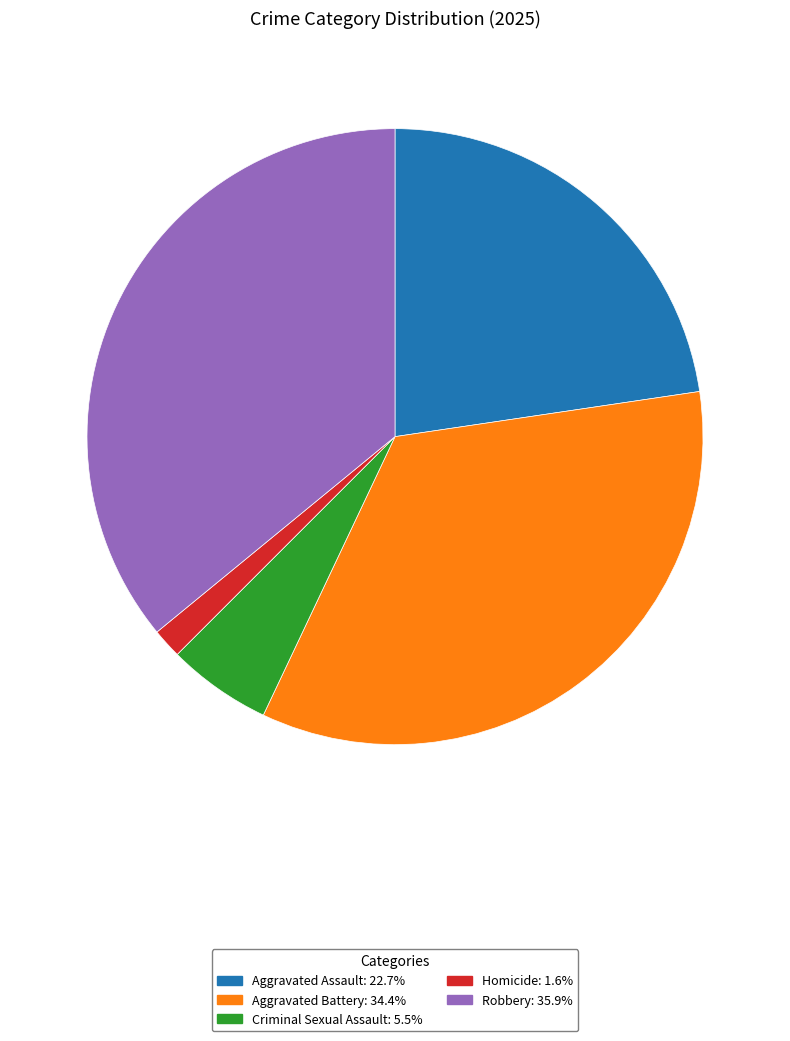

Which category has the biggest portion of the pie?

Robbery